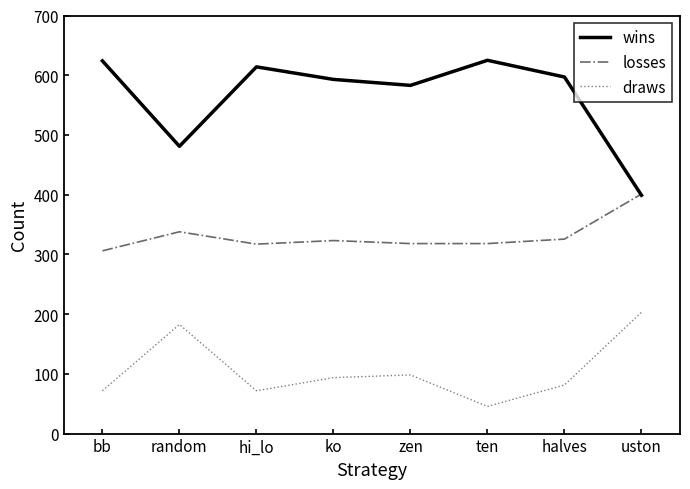

What is the maximum value shown in the chart?

625.0